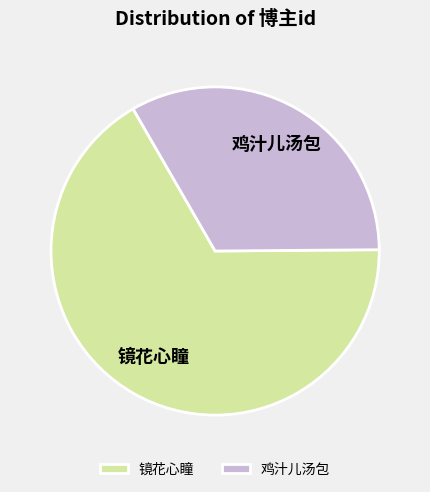

Which slice represents more than half of the pie?

镜花心瞳